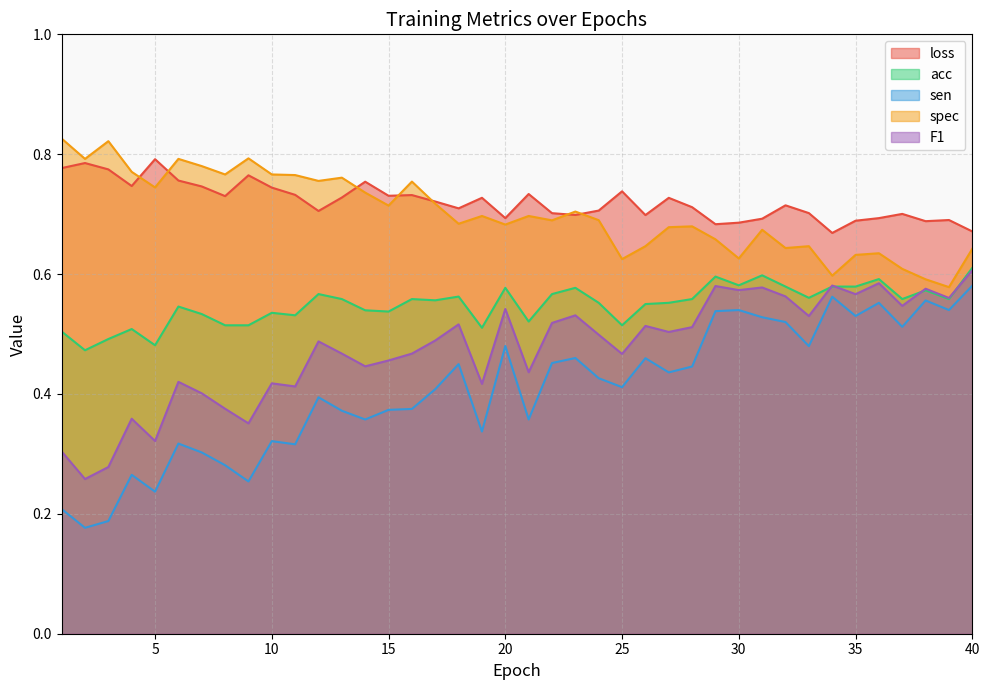

In loss, how many points are higher than both neighbors (excluding endpoints)?

12